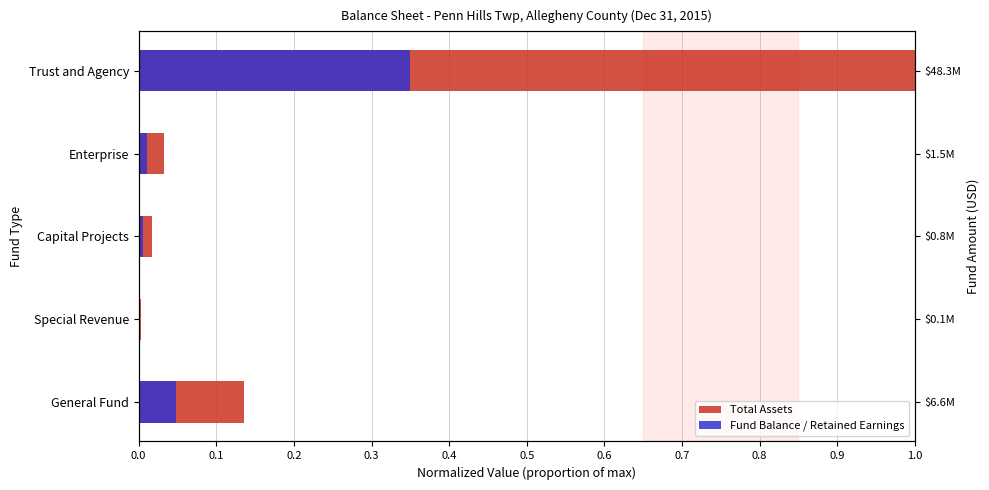

At 0.0, list the series in order from smallest to largest.

Fund Balance / Retained Earnings, Total Assets